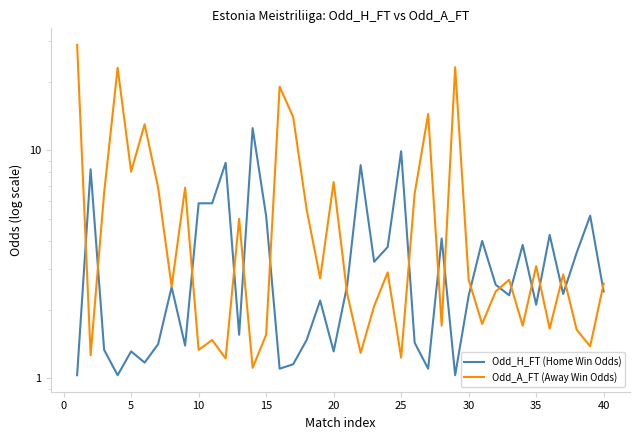

How many times do Odd_A_FT (Away Win Odds) and Odd_H_FT (Home Win Odds) cross each other?

18